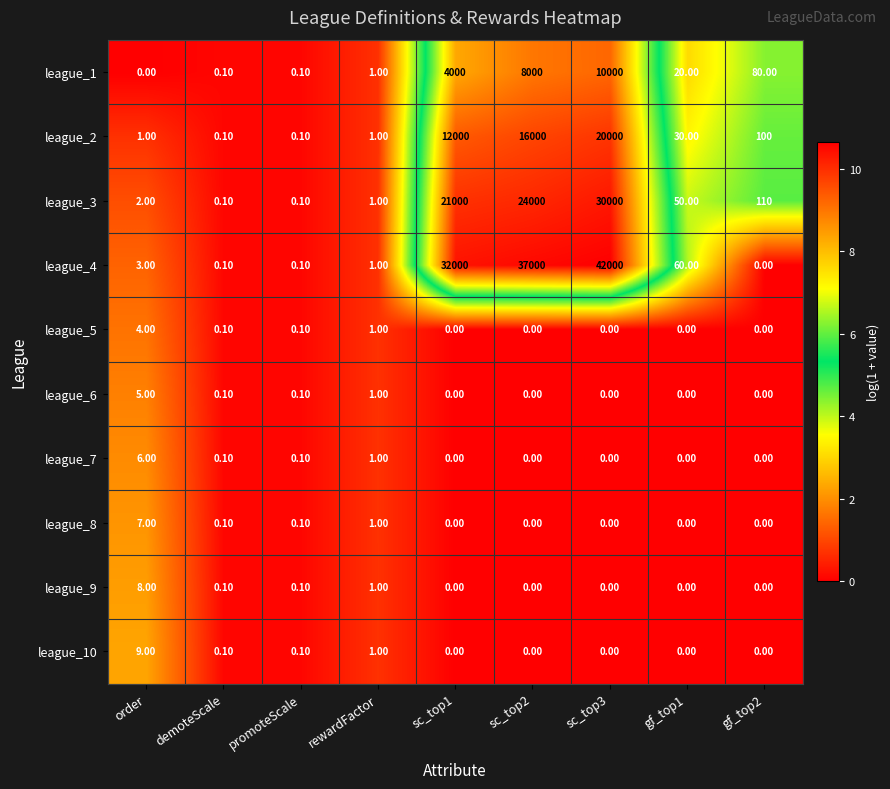

At which category is the sum across all series the highest?

sc_top3